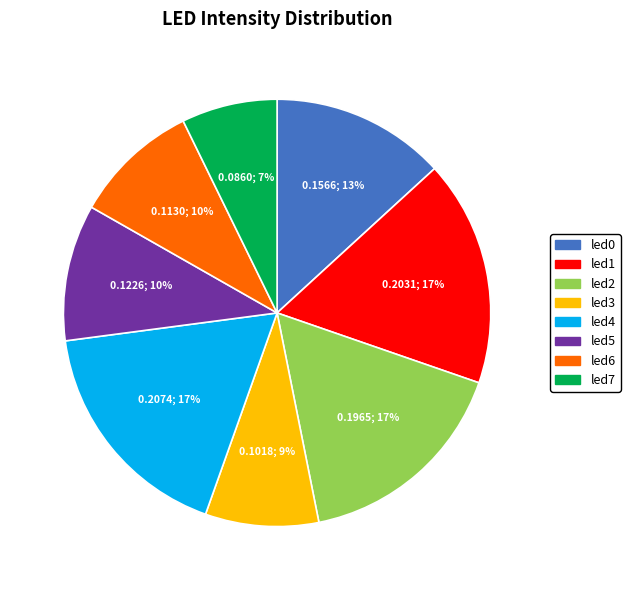

To the nearest percent, what is the difference between the largest and smallest slice percentages?

10%